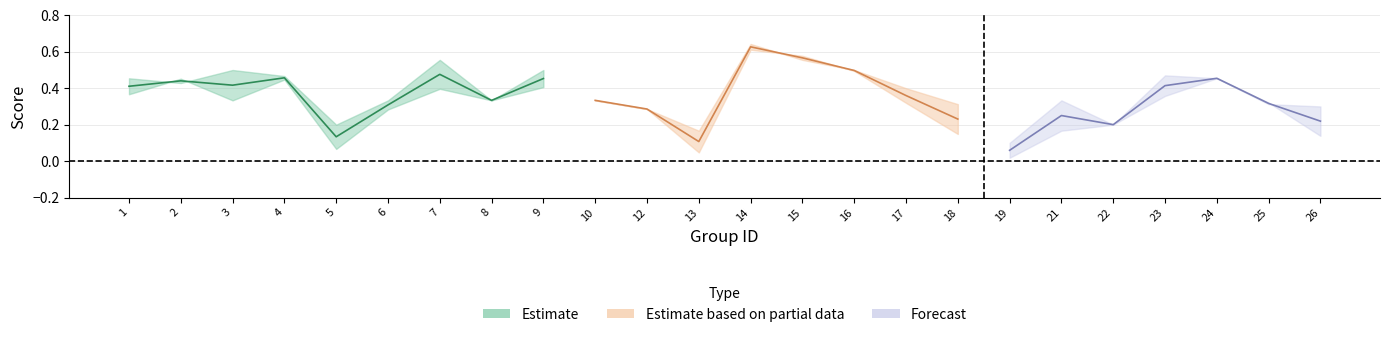

What is the sum of the accuracy values at 25 and 23?

0.8